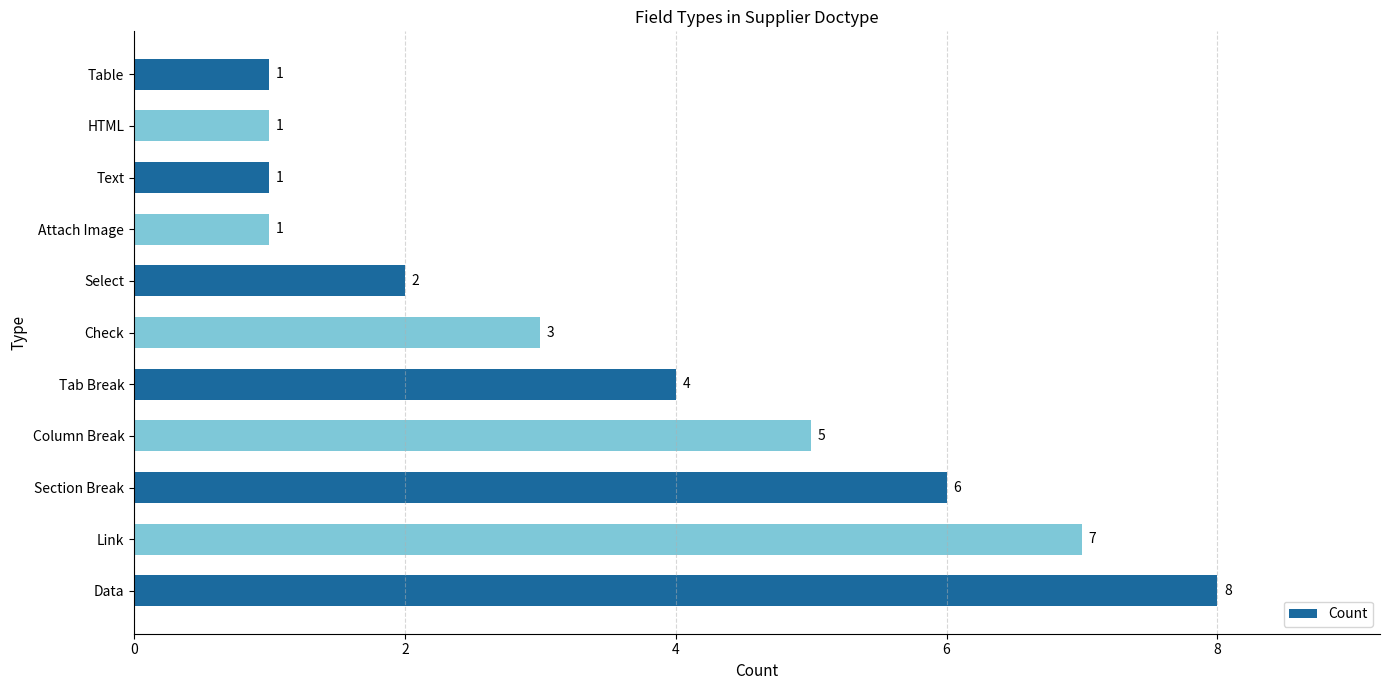

What is the greatest value displayed?

8